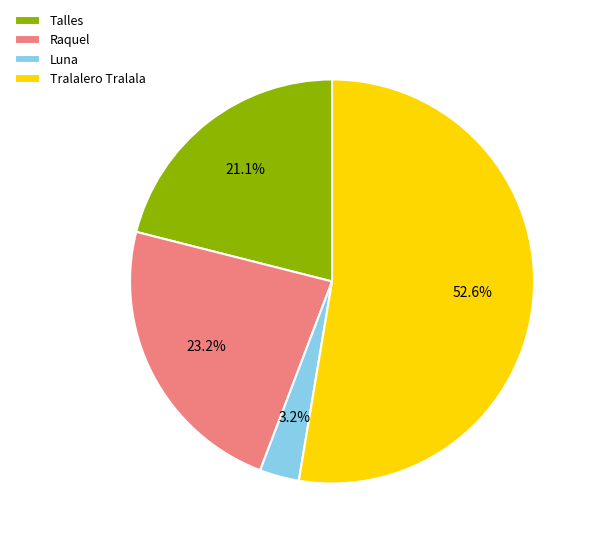

True or false: Talles accounts for 21% of the total.

True